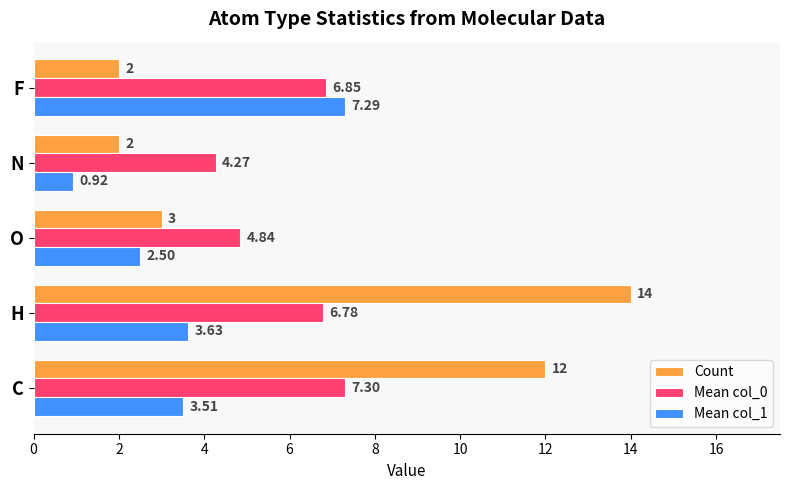

Between H and O, which series saw the biggest shift?

Count